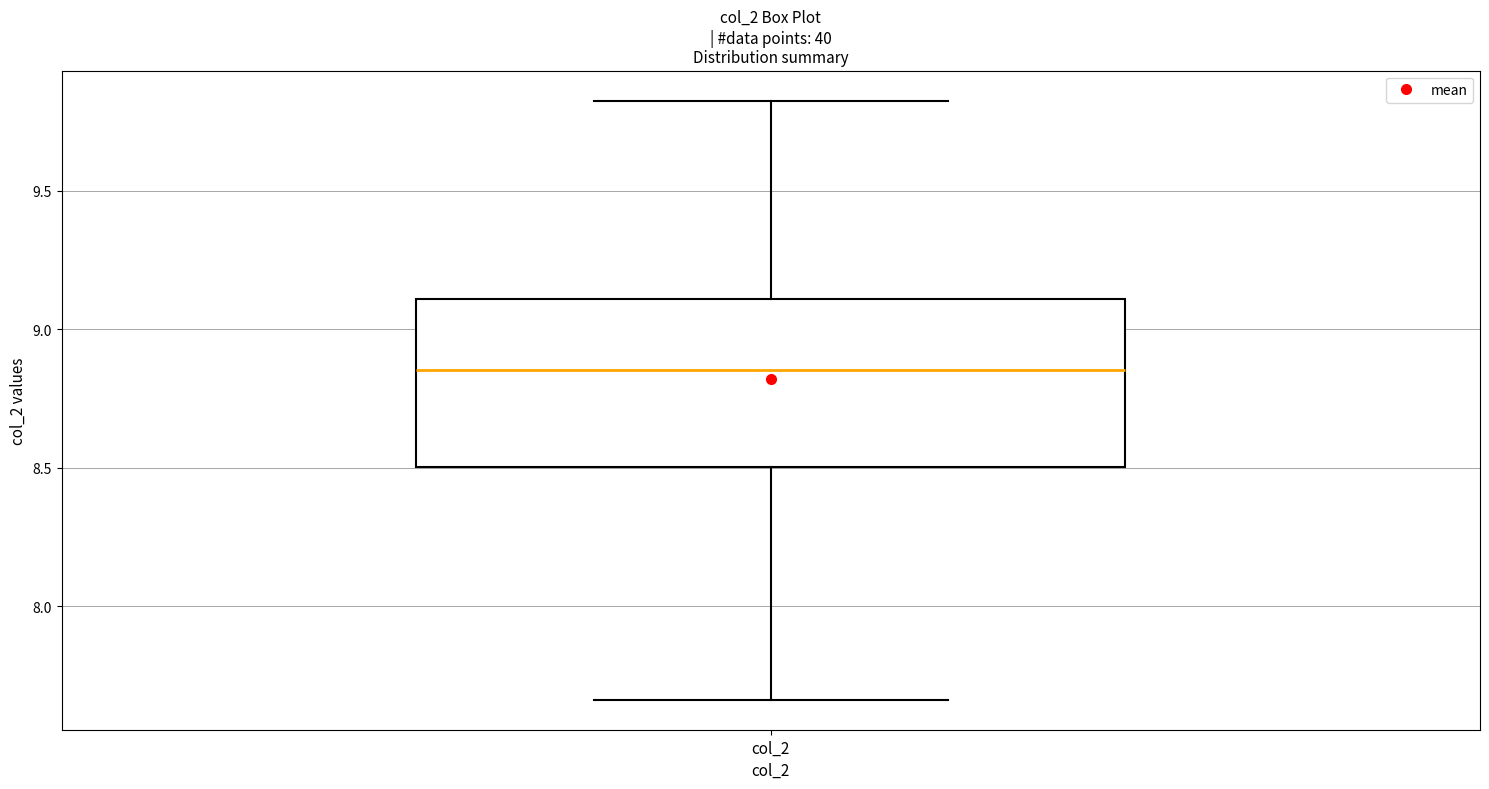

Where does the lower whisker of the box for col_2 end on the y-axis? The values are not printed on the chart, so give them approximately, as read against the axis.

7.65